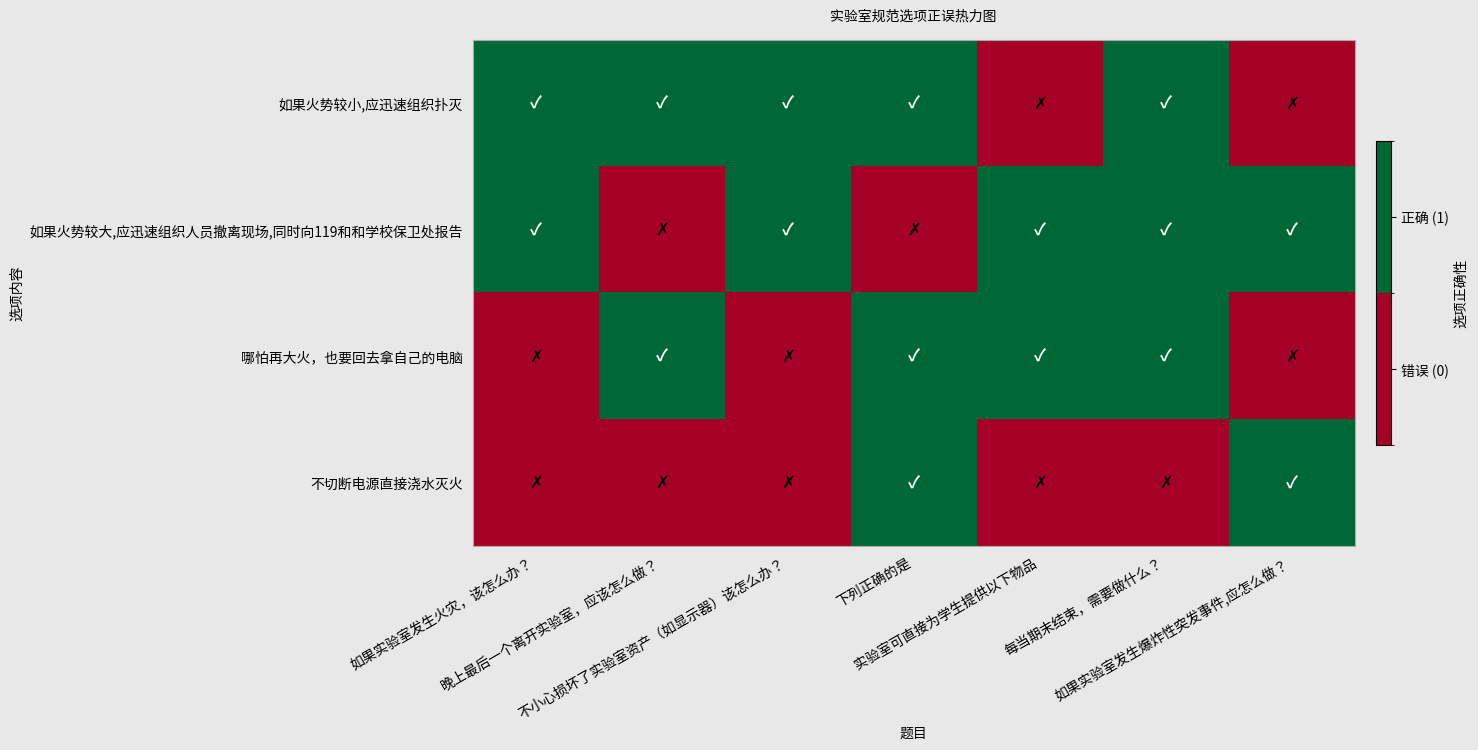

Which has a higher value, 实验室可直接为学生提供以下物品 or 不小心损坏了实验室资产（如显示器）该怎么办？?

不小心损坏了实验室资产（如显示器）该怎么办？